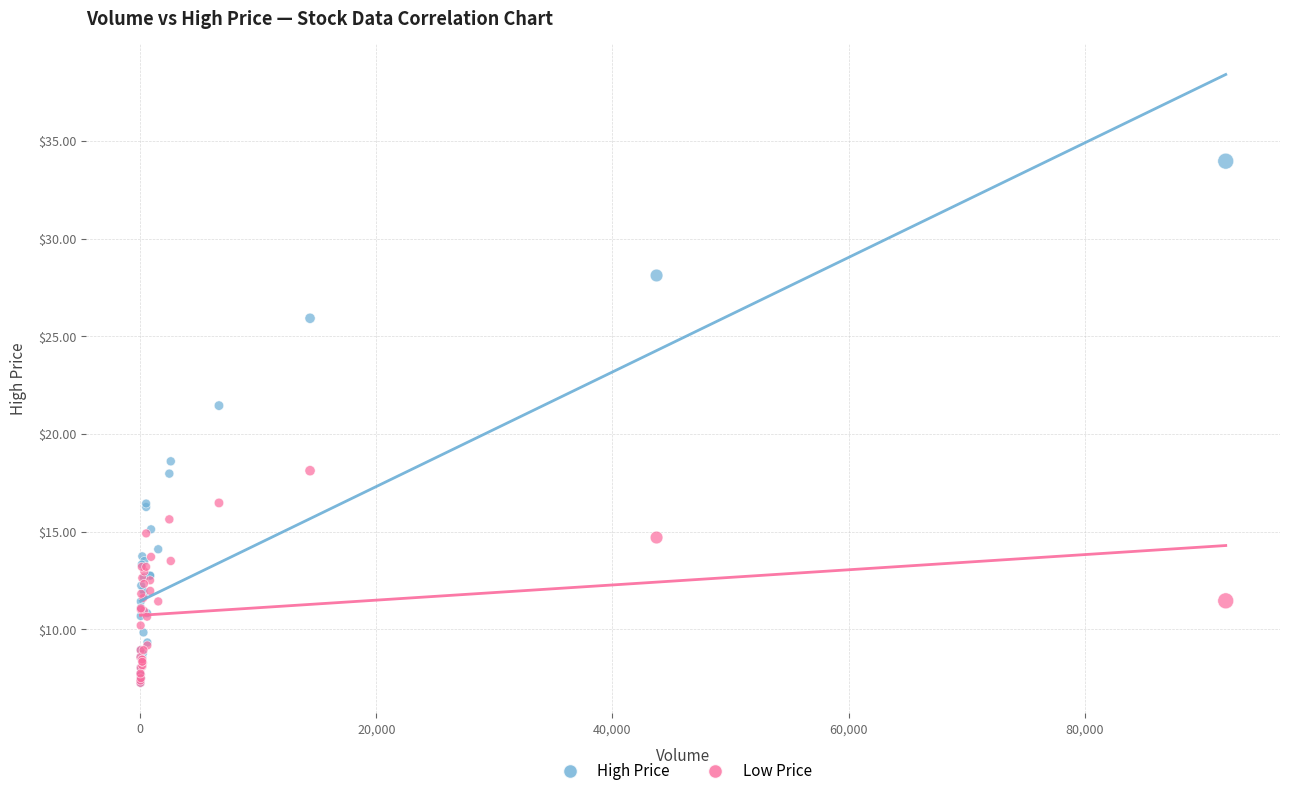

What are all the series names shown in the legend?

High Price, Low Price